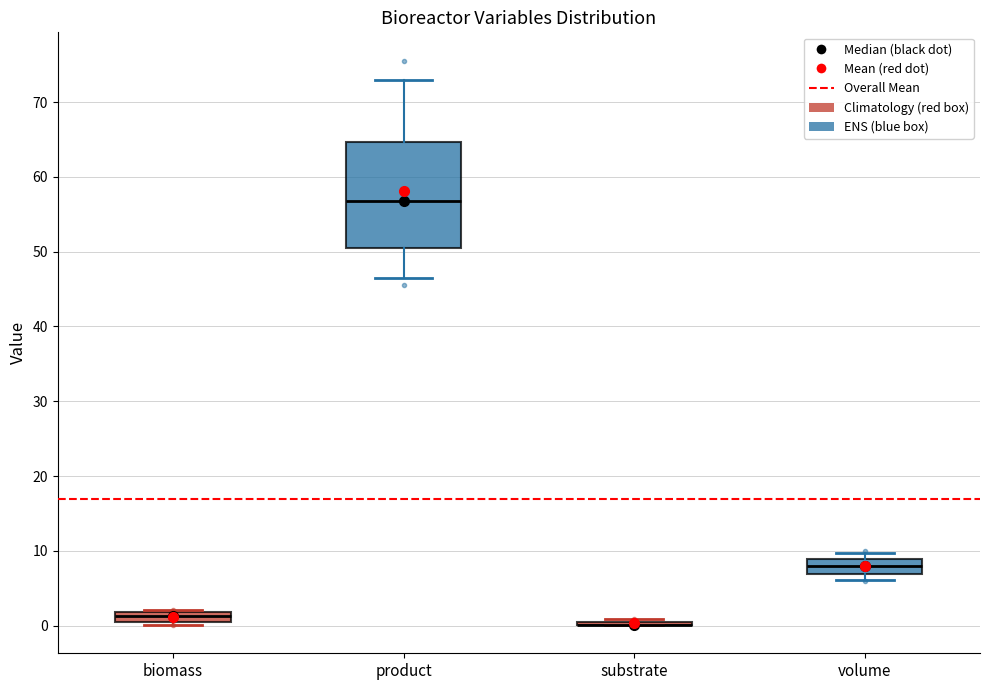

Comparing the boxes themselves (not the whiskers), which one is the tallest?

product